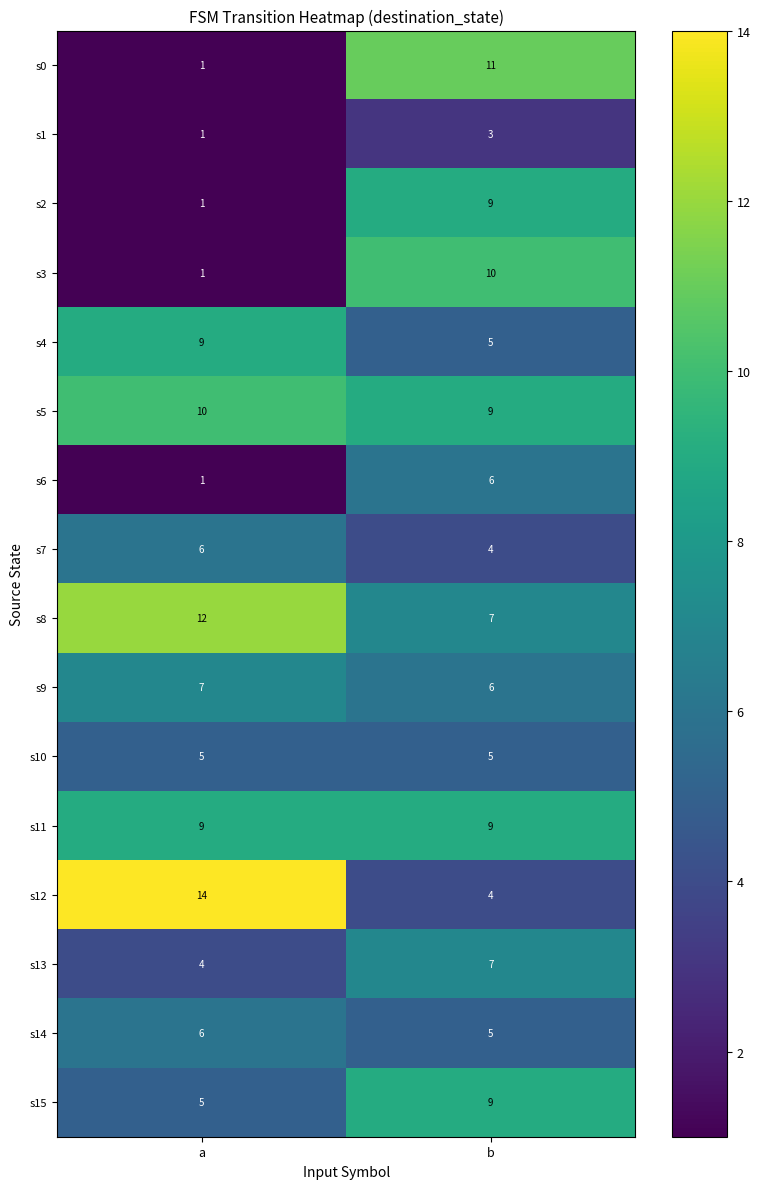

Is the value of s2 at b greater than the value of s10 at a?

Yes